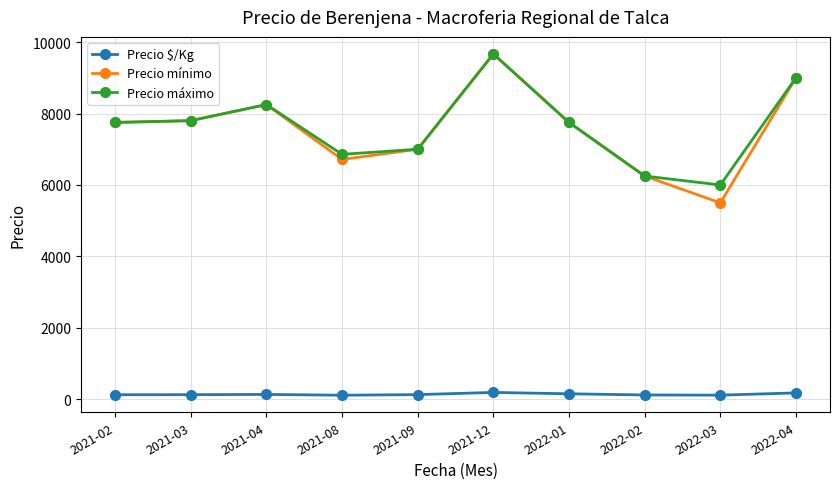

True or false: Precio mínimo has more than 2 interior local peaks.

False